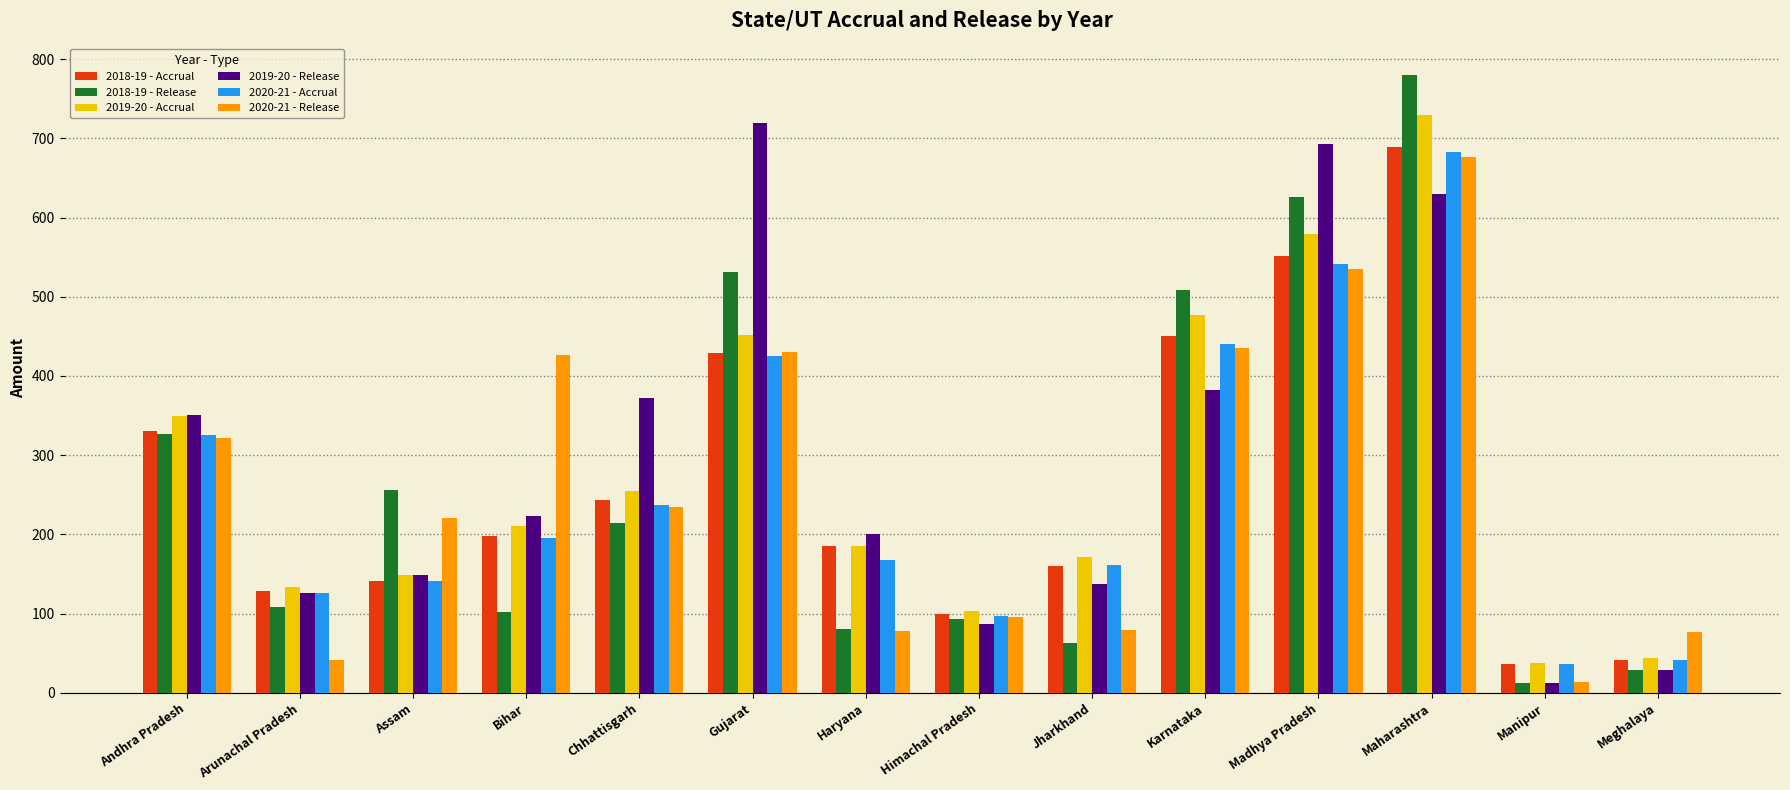

What position from the right is Arunachal Pradesh?

13